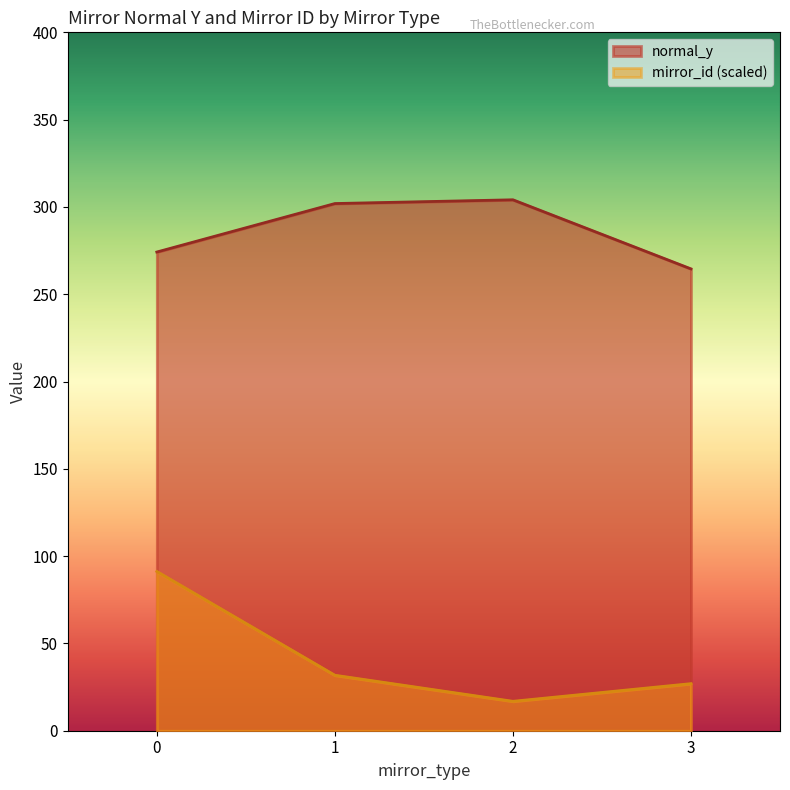

True or false: mirror_id has a value of 2.3 at 22.

False